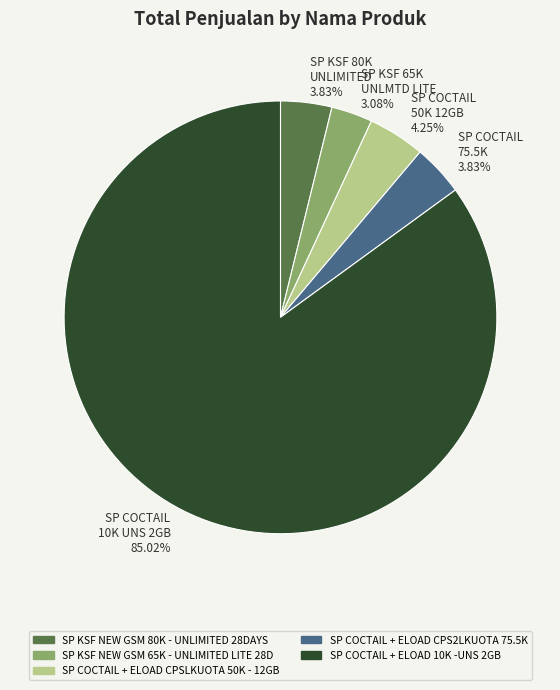

What is the majority slice?

SP COCTAIL 10K UNS 2GB 85.02%